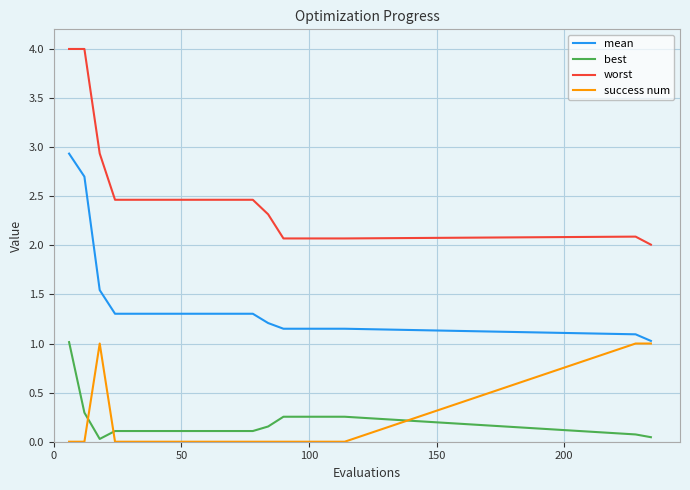

True or false: mean and best intersect in this chart.

False